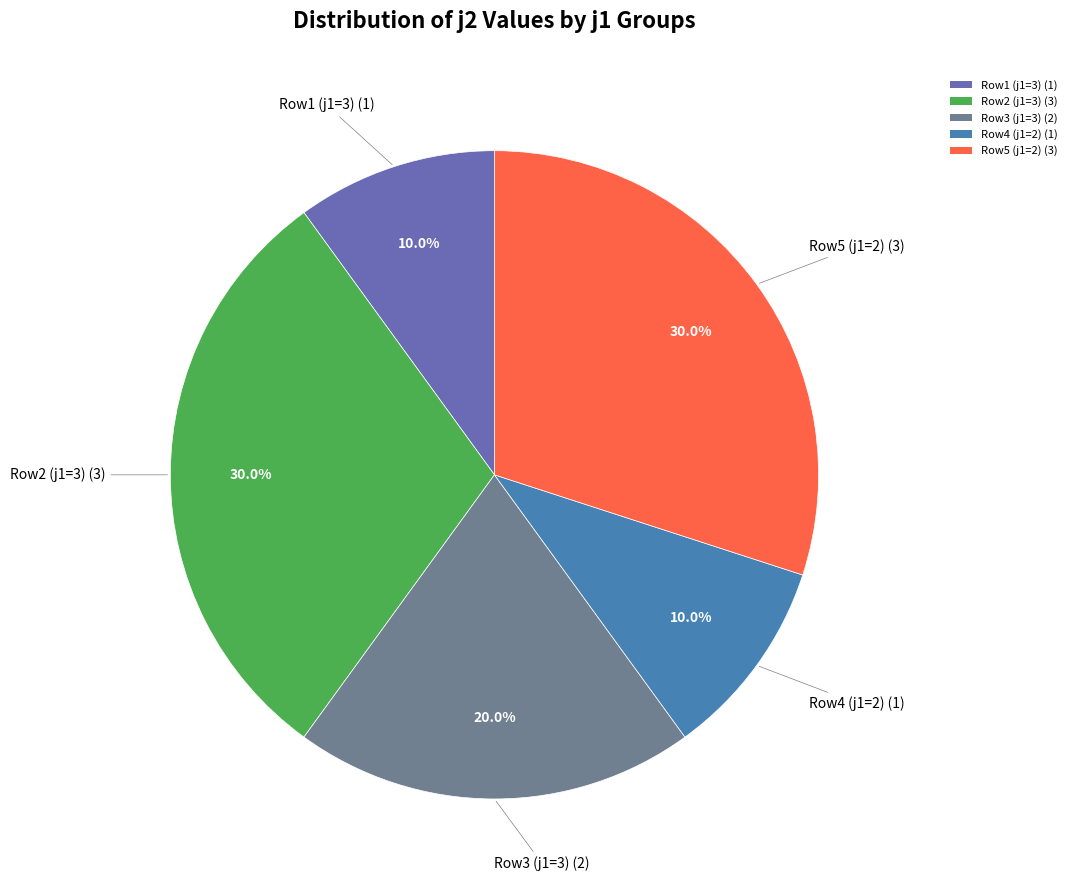

Combined, do Row2 (j1=3) (3) and Row4 (j1=2) (1) account for over 50%?

No